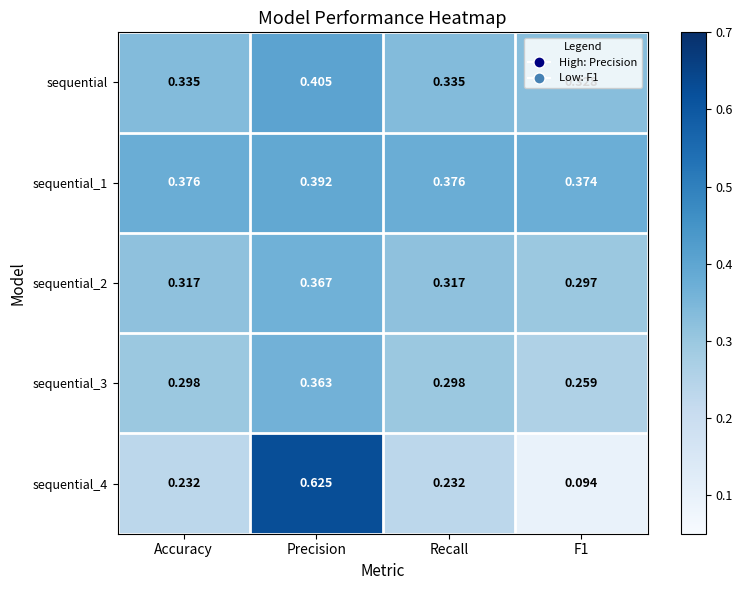

At which category is the sum across all series the highest?

Precision